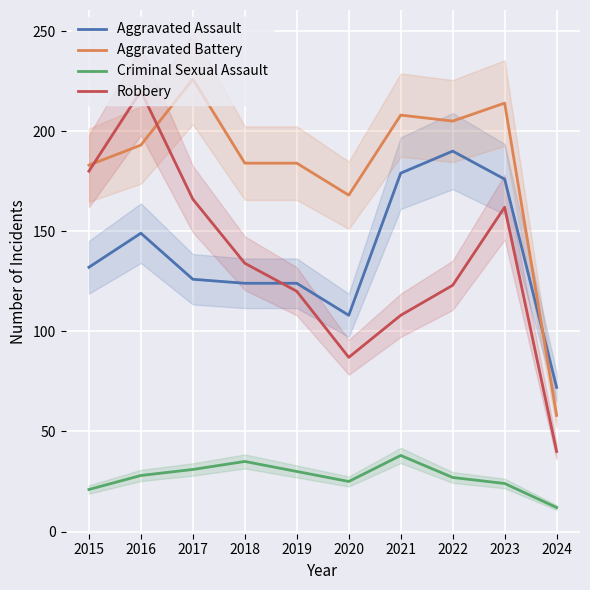

Which series ends up on top after the final intersection of Robbery and Aggravated Assault?

Aggravated Assault